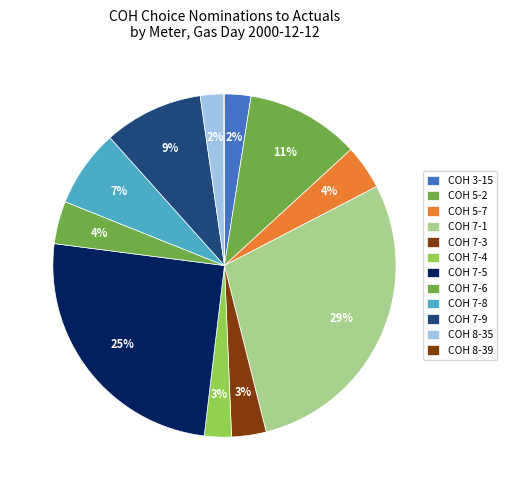

To the nearest percent, what portion does COH 7-1 represent?

29%